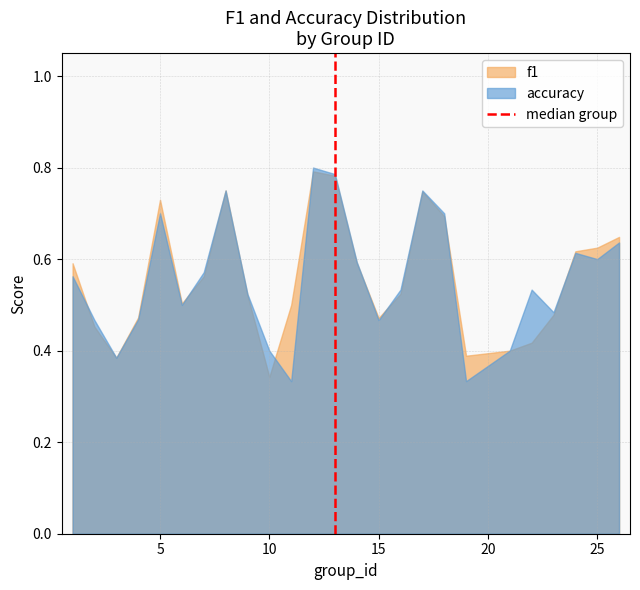

Which category has the lowest value in the f1 series?

10